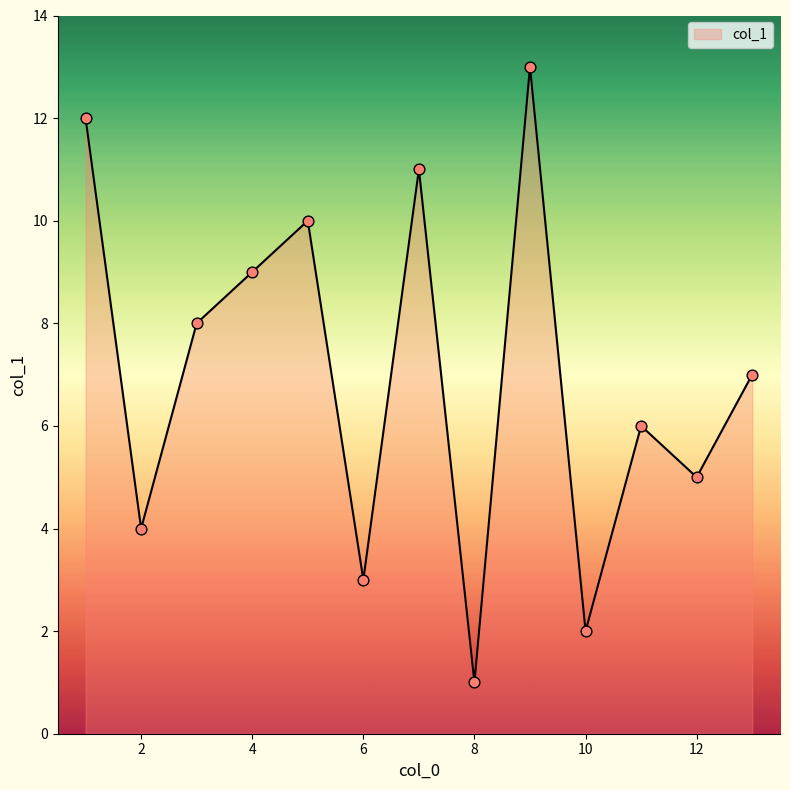

What is the difference between the maximum and minimum values?

12